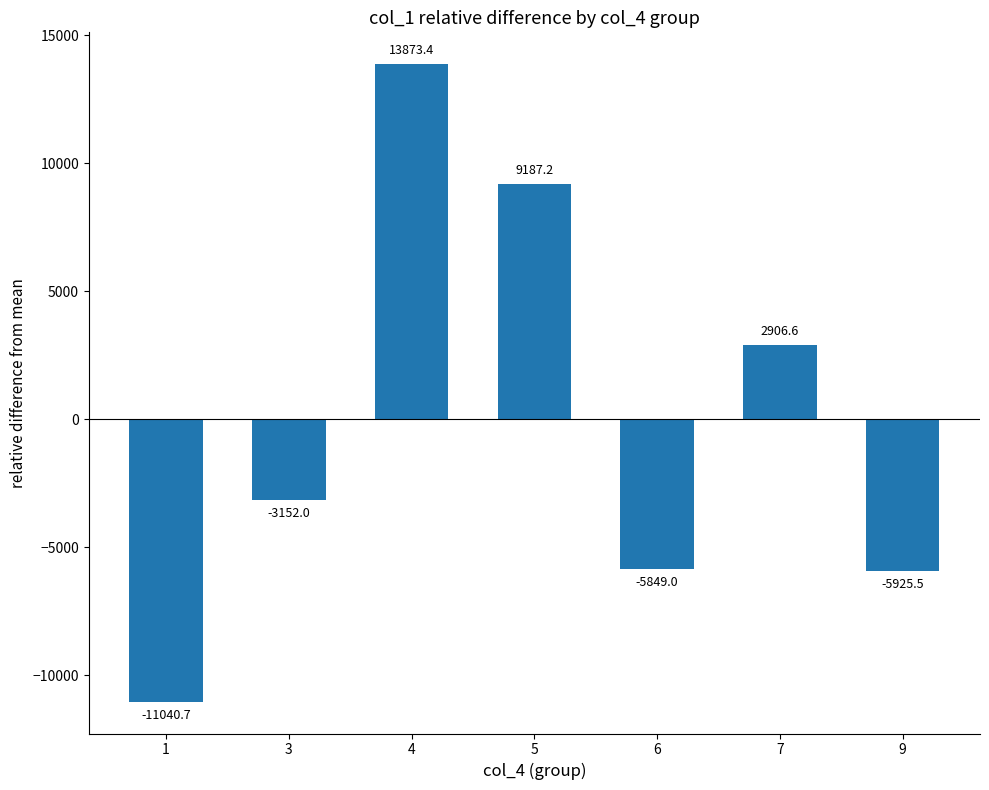

How many bars are there in total?

7